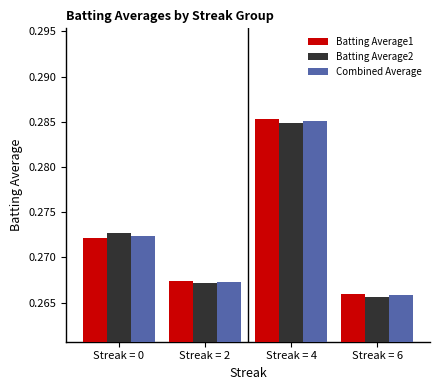

What are all the series names shown in the legend?

Batting Average1, Batting Average2, Combined Average